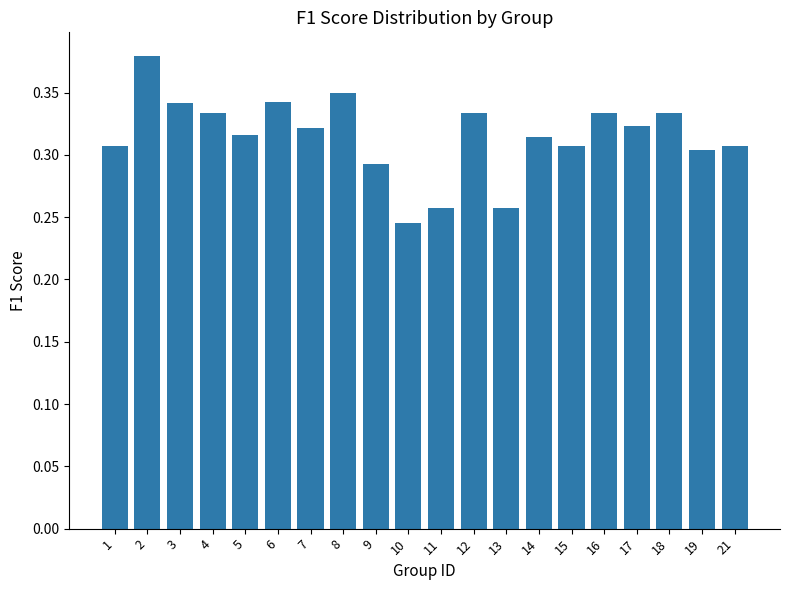

How many bars are there in total?

20